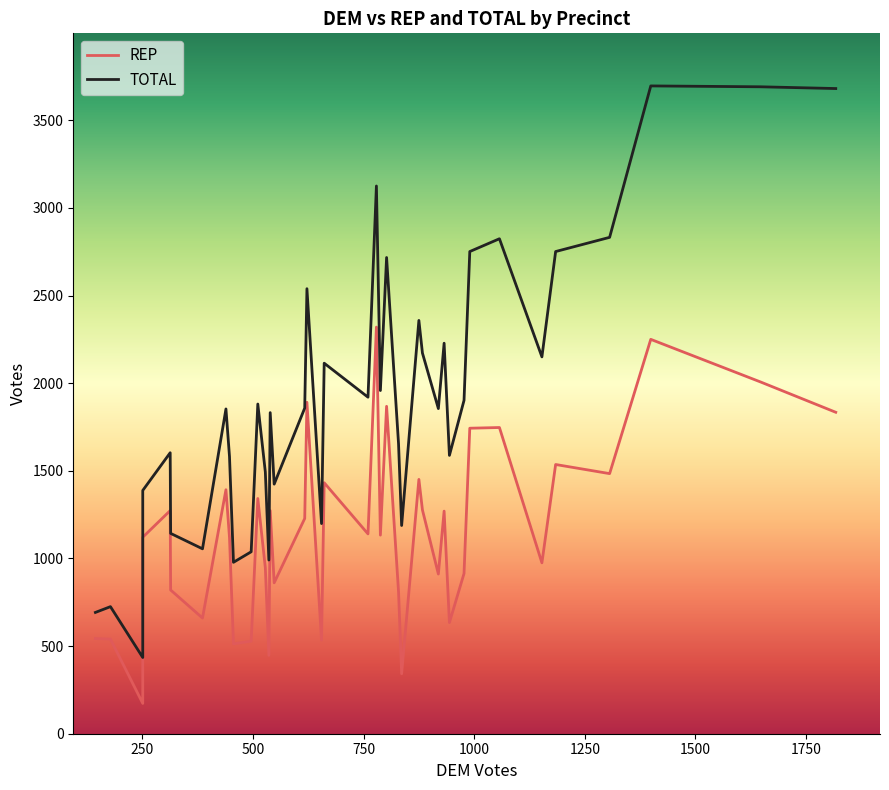

Reading left to right, transcribe all the data shown in this chart.

REP: 543	540	173	1121	1273	820	660	1392	1120	513	528	1342	947	447	1273	861	1228	1891	534	1432	1140	2320	1133	1868	811	342	1451	1277	911	1270	634	914	1743	1747	975	1536	1484	2250	2007	1834
TOTAL: 692	725	435	1388	1603	1143	1055	1853	1582	978	1038	1881	1493	991	1832	1424	1858	2539	1199	2114	1920	3125	1958	2717	1655	1188	2358	2172	1855	2228	1588	1902	2751	2824	2150	2751	2832	3696	3691	3681